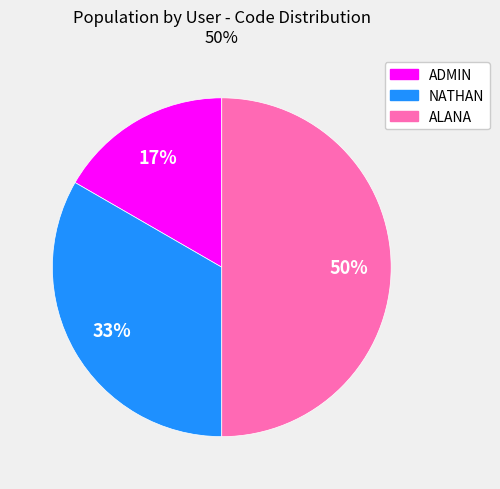

How many slices are in this pie chart?

3